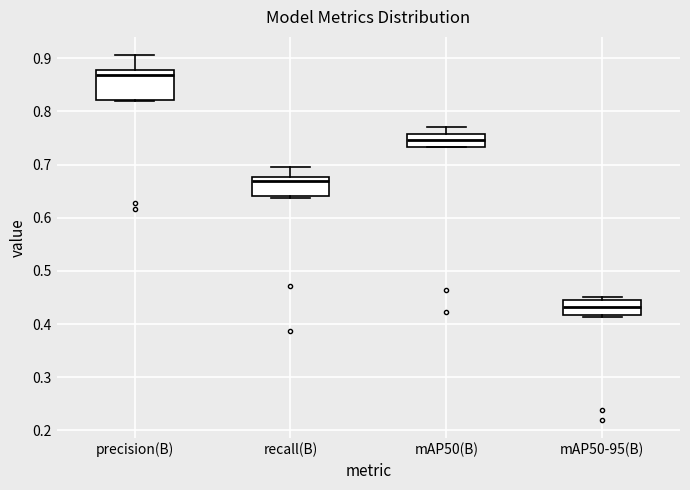

Reading left to right, read every box against the y-axis: the position of its median line, the range the box covers, and the ends of its whiskers. The values are not printed on the chart, so give them approximately, as read against the axis.

precision(B): median 0.87, box 0.82 to 0.88, whiskers 0.82 to 0.91
recall(B): median 0.67, box 0.64 to 0.68, whiskers 0.64 (just below the box's lower edge) to 0.69
mAP50(B): median 0.75, box 0.73 to 0.76, whiskers 0.73 to 0.77
mAP50-95(B): median 0.43, box 0.42 to 0.45, whiskers 0.41 to 0.45 (just above the box's upper edge)